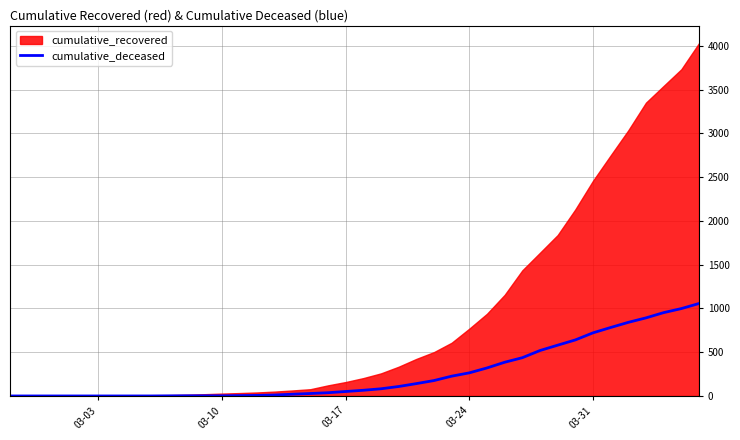

What is the highest value of the cumulative_deceased series?

1056